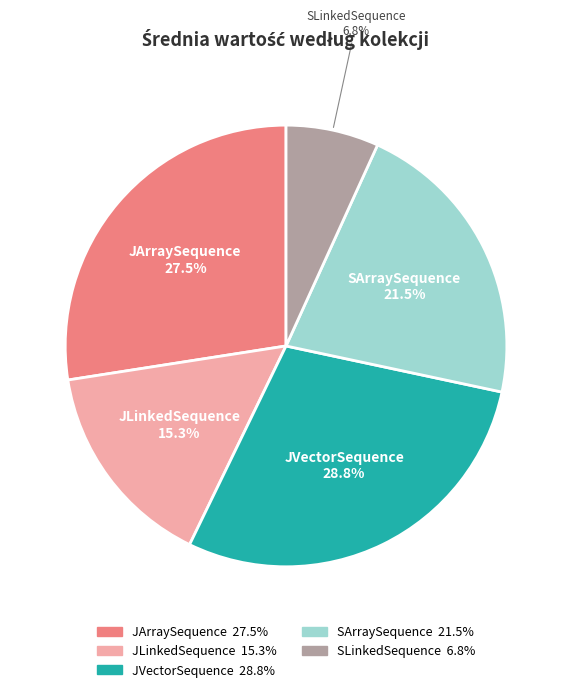

How much of the chart is everything except JArraySequence?

72.5%